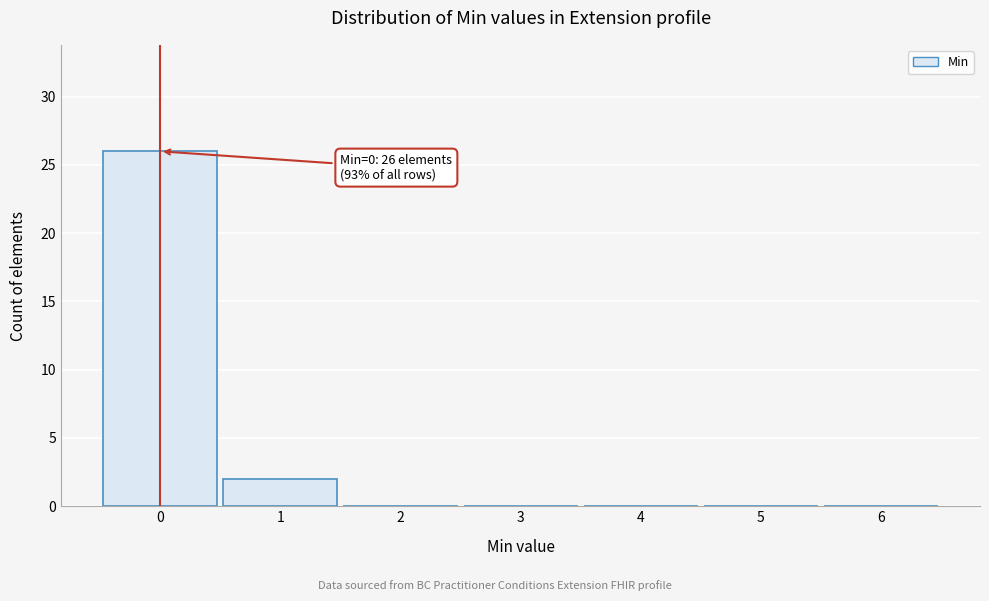

Over which range of the x-axis is the bar tallest?

-0.5 to 0.5